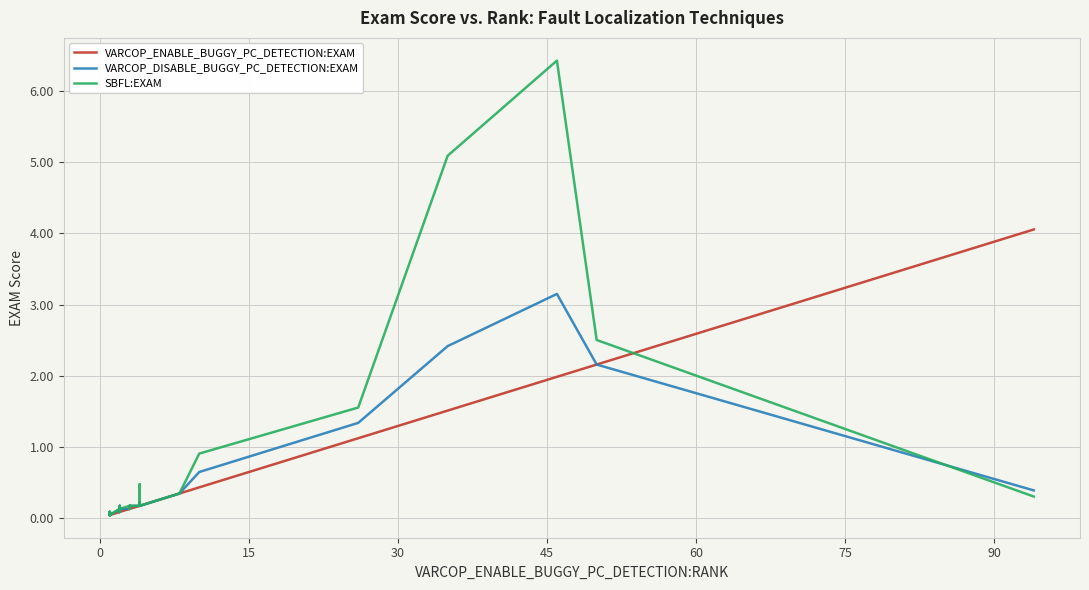

Does the chart display data point markers on the line(s)?

No